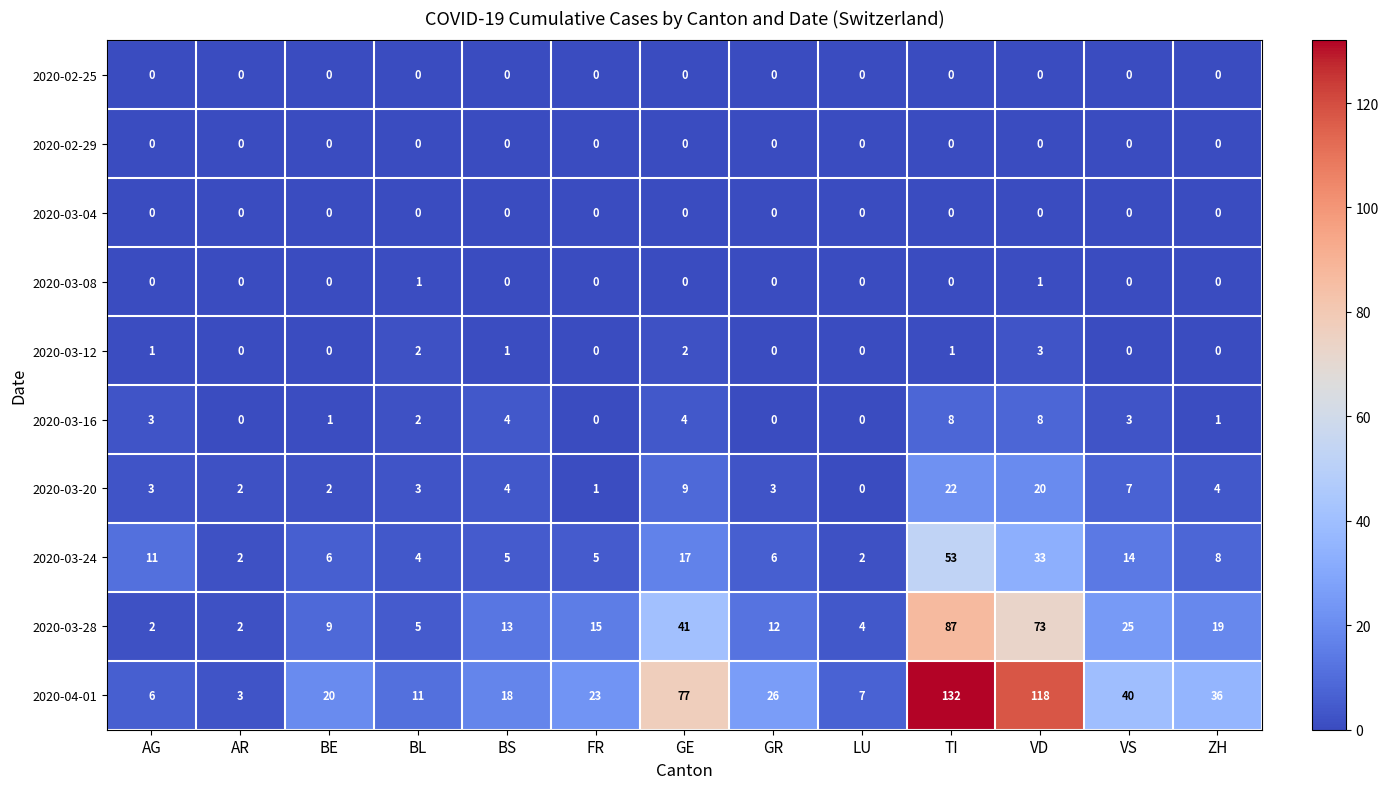

What value does the 2020-03-28 series have at BL?

5